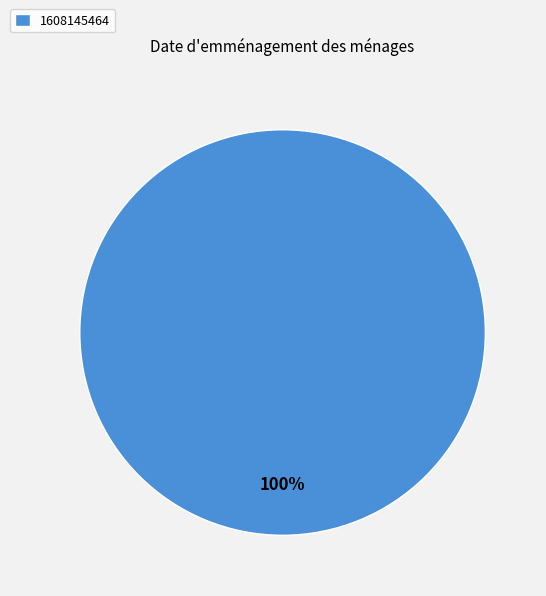

How many segments does this pie chart have?

1